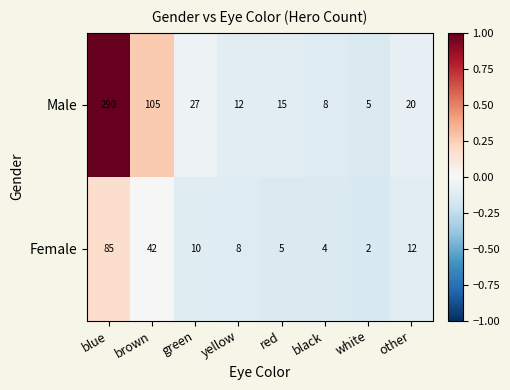

List the series in order of their peak value, lowest first.

Female, Male